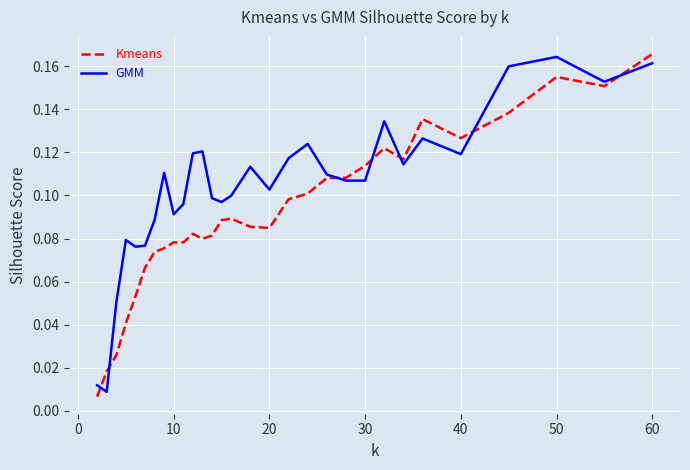

Which series has the largest total across all categories?

GMM